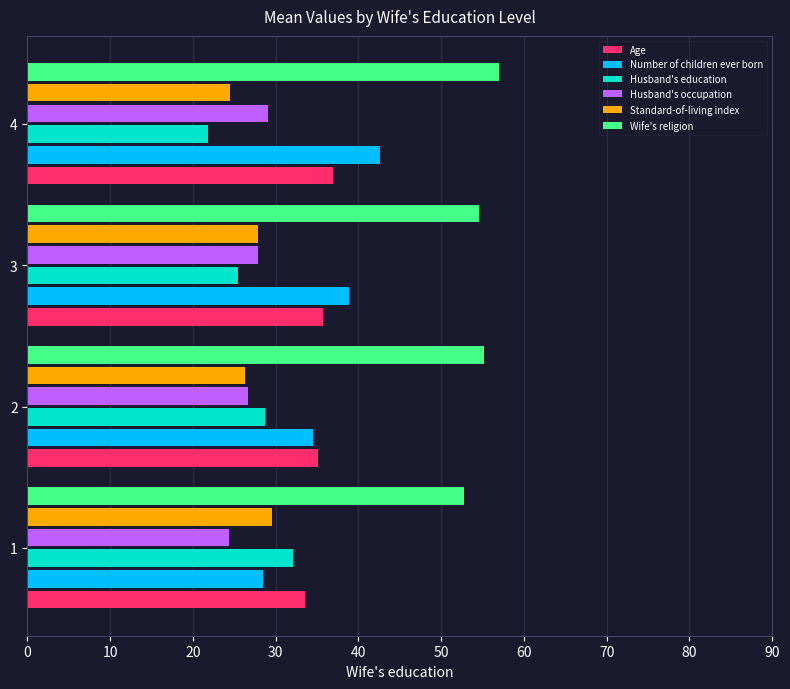

True or false: Husband's occupation has a value of 10.5 at 4.

False